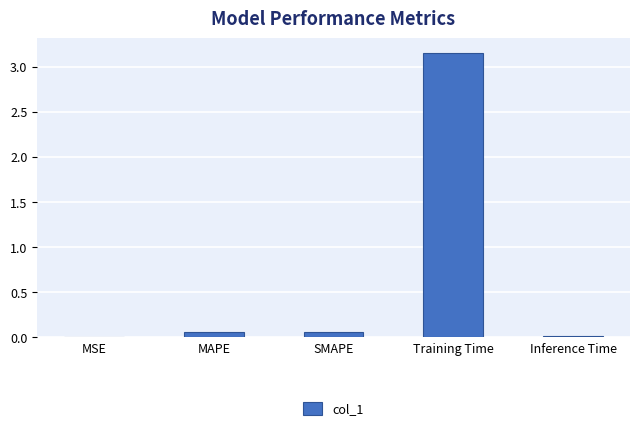

At which category does the chart reach its peak across all series?

Training Time